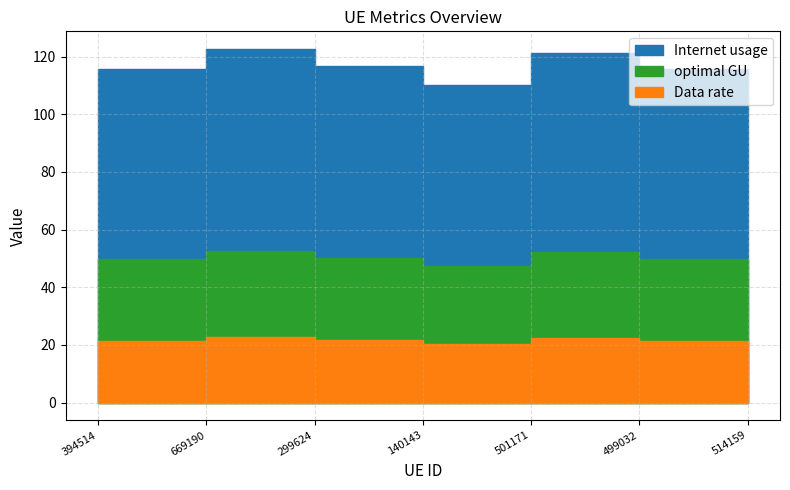

Reading right to left, what are all the values shown in this chart?

Internet usage: 514159=110.3	499032=115.7	501171=121.4	140143=110.2	299624=116.9	669190=122.6	394514=115.8
Data rate: 514159=20.3	499032=21.3	501171=22.4	140143=20.3	299624=21.6	669190=22.6	394514=21.4
optimal GU: 514159=47.4	499032=49.7	501171=52.1	140143=47.4	299624=50.2	669190=52.7	394514=49.7